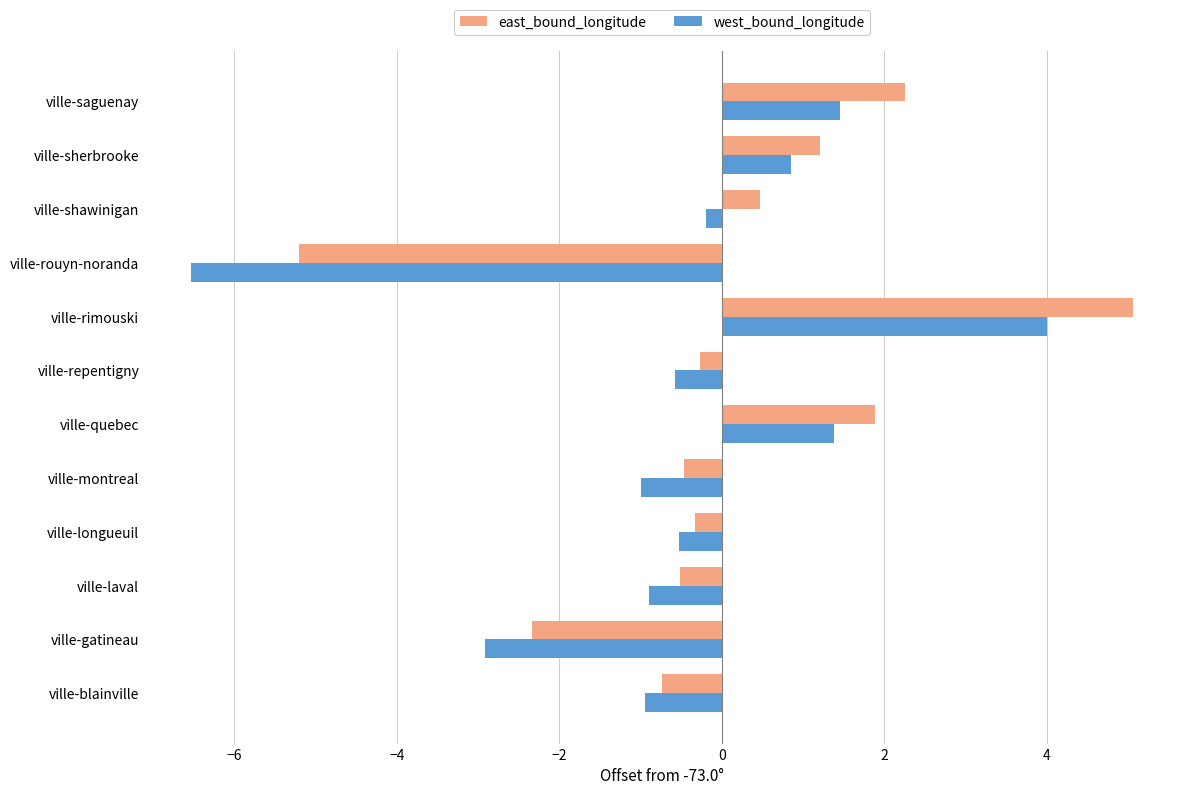

What are all the series names shown in the legend?

east_bound_longitude, west_bound_longitude